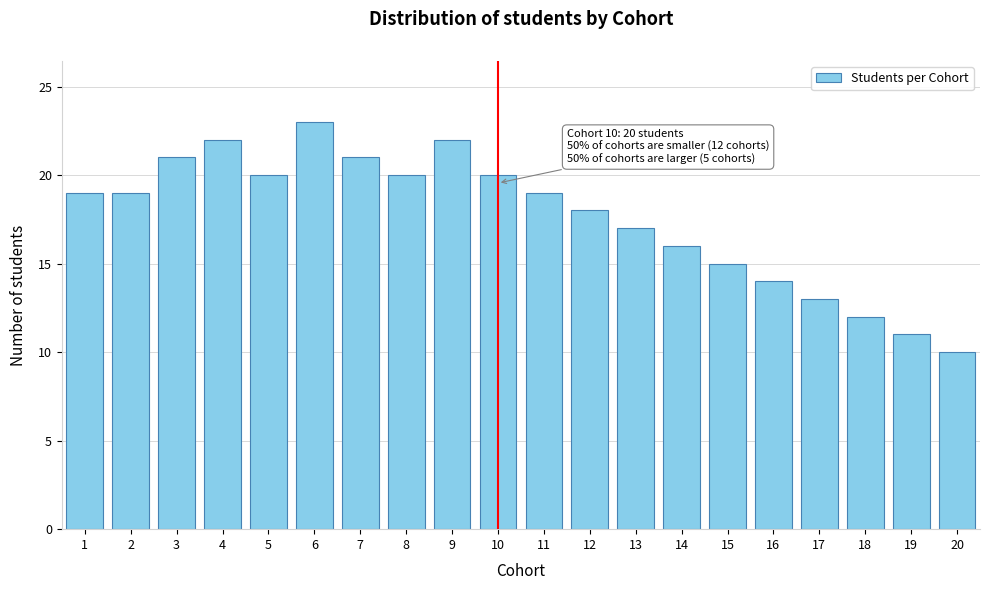

Reading right to left, transcribe all the data shown in this chart.

10	11	12	13	14	15	16	17	18	19	20	22	20	21	23	20	22	21	19	19